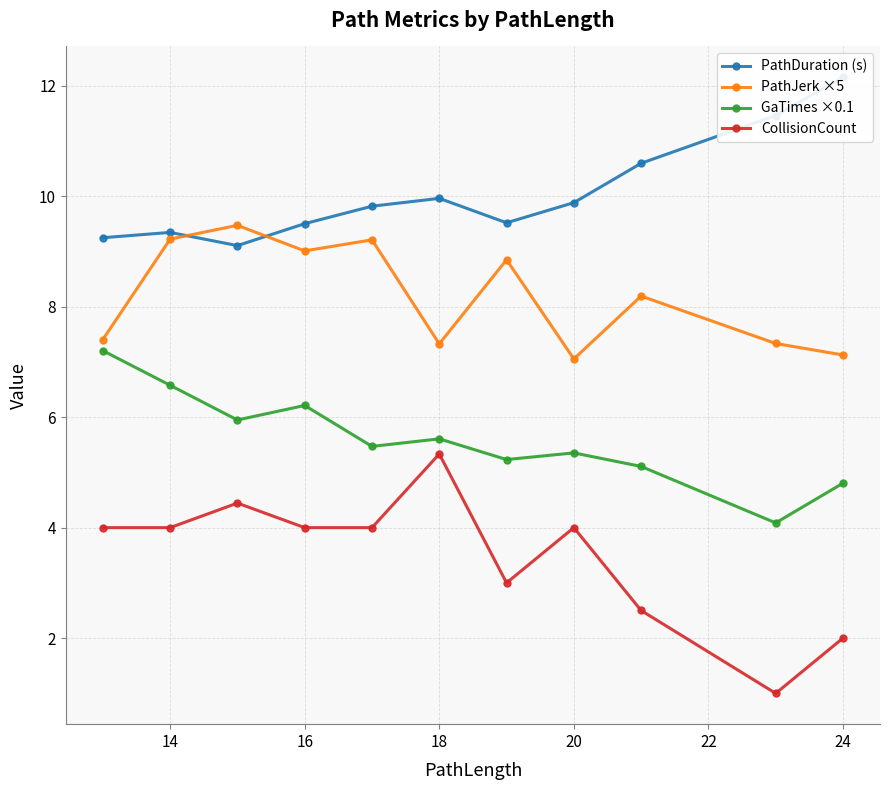

Is the value of GaTimes ×0.1 at 24 greater than the value of CollisionCount at 16?

Yes